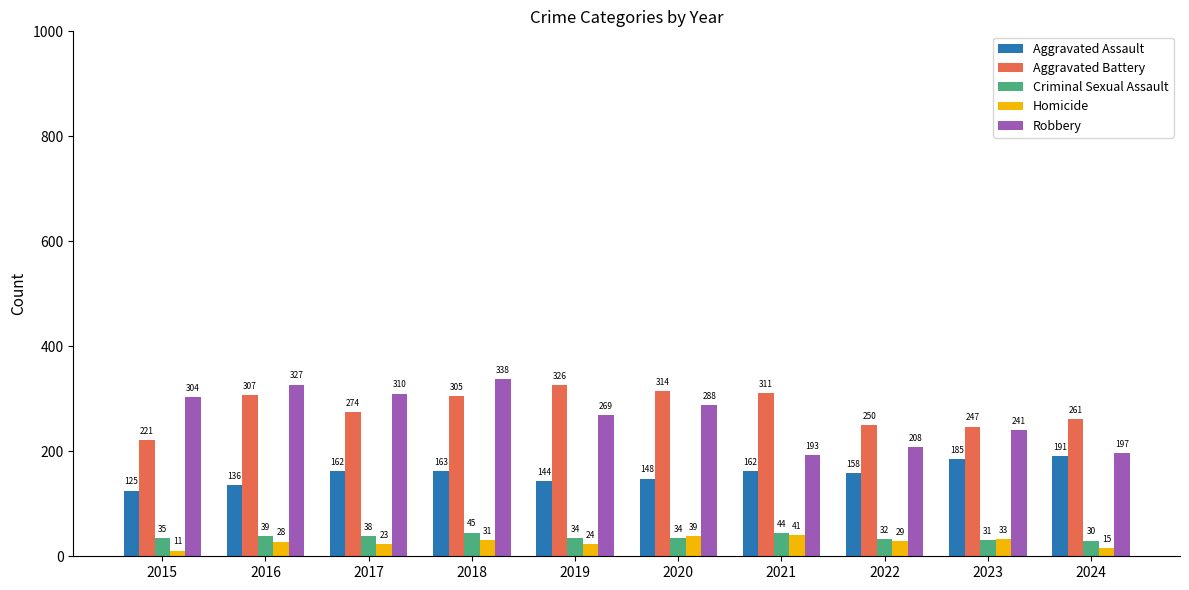

What is the difference between the maximum and minimum values in the Aggravated Assault series?

66